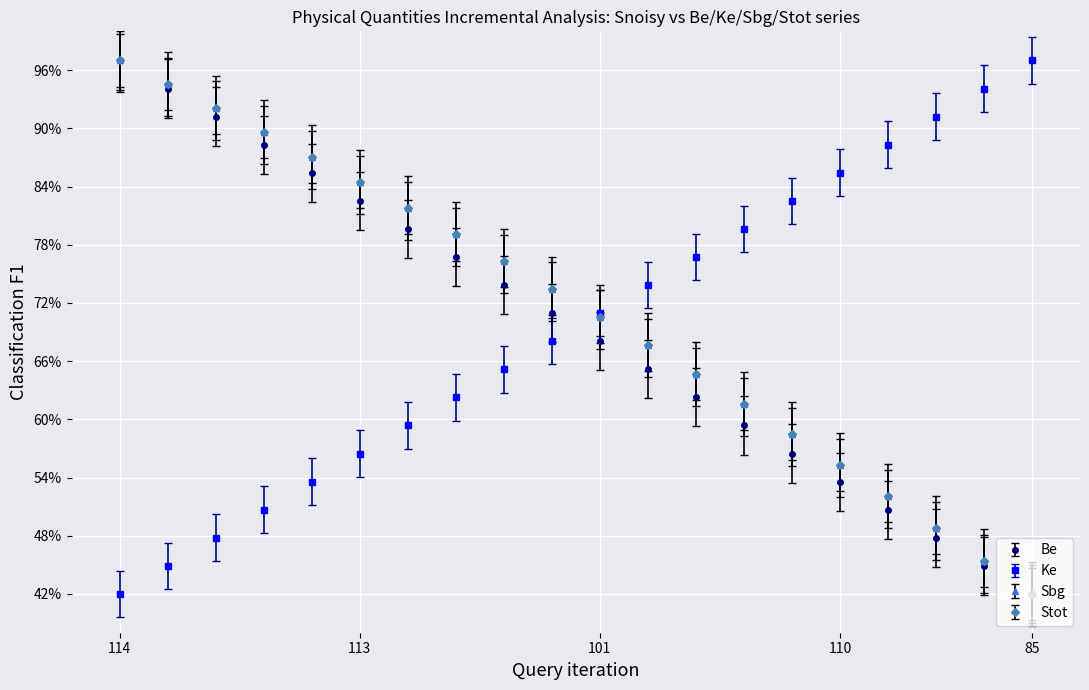

What is the difference between the maximum and second lowest values in the Sbg series?

0.5